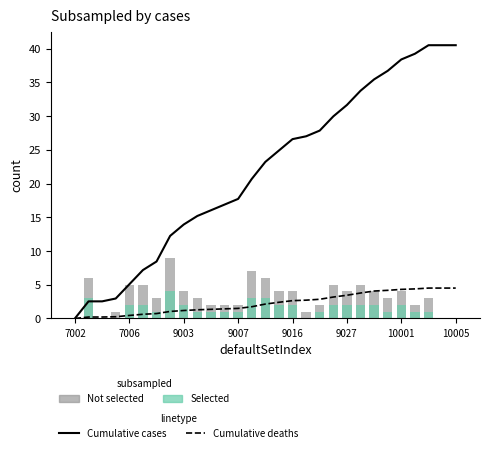

Reading left to right, what are all the values shown in this chart?

Cumulative cases: 0.0	2.5	2.5	3.0	5.1	7.2	8.4	12.2	13.9	15.2	16.0	16.9	17.7	20.7	23.2	24.9	26.6	27.0	27.8	30.0	31.6	33.8	35.4	36.7	38.4	39.2	40.5	40.5	40.5
Cumulative deaths: 0.0	0.2	0.2	0.2	0.4	0.6	0.7	1.0	1.2	1.3	1.3	1.4	1.5	1.7	2.1	2.4	2.6	2.7	2.8	3.2	3.4	3.8	4.1	4.2	4.3	4.4	4.5	4.5	4.5
Not selected: 0.0	6.0	0.0	1.0	5.0	5.0	3.0	9.0	4.0	3.0	2.0	2.0	2.0	7.0	6.0	4.0	4.0	1.0	2.0	5.0	4.0	5.0	4.0	3.0	4.0	2.0	3.0	0.0	0.0
Selected: 0.0	3.0	0.0	0.0	2.0	2.0	1.0	4.0	2.0	1.0	1.0	1.0	1.0	3.0	3.0	2.0	2.0	0.0	1.0	2.0	2.0	2.0	2.0	1.0	2.0	1.0	1.0	0.0	0.0